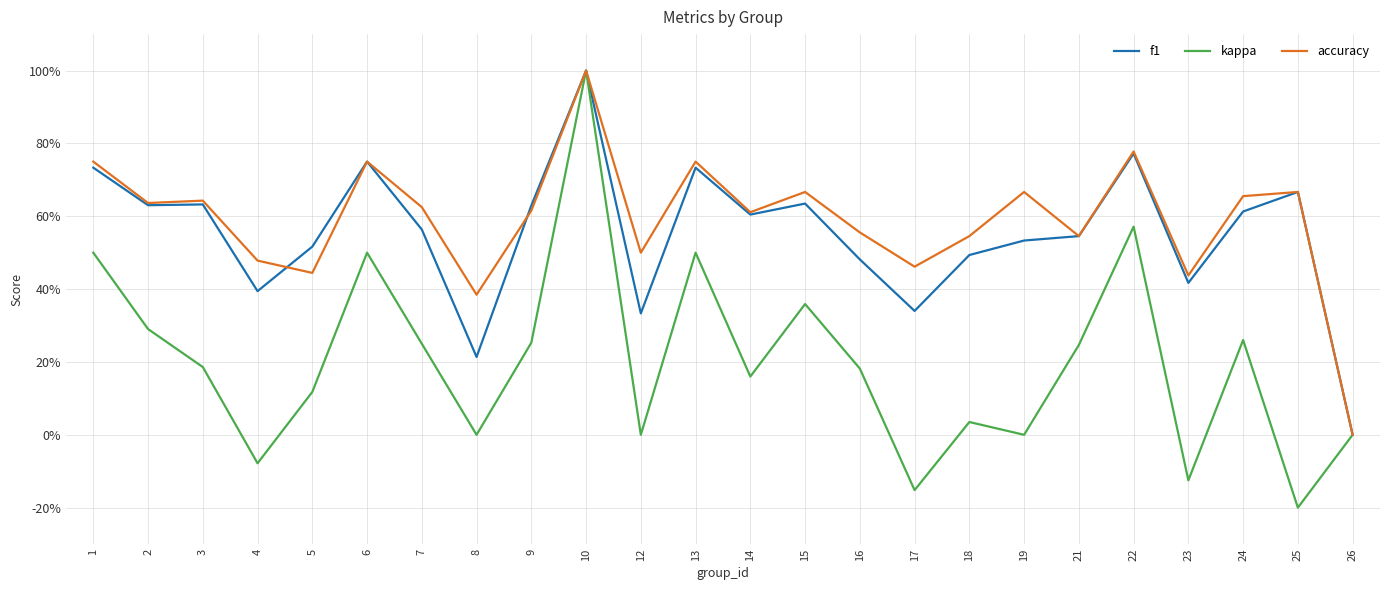

What are all the series names shown in the legend?

f1, kappa, accuracy